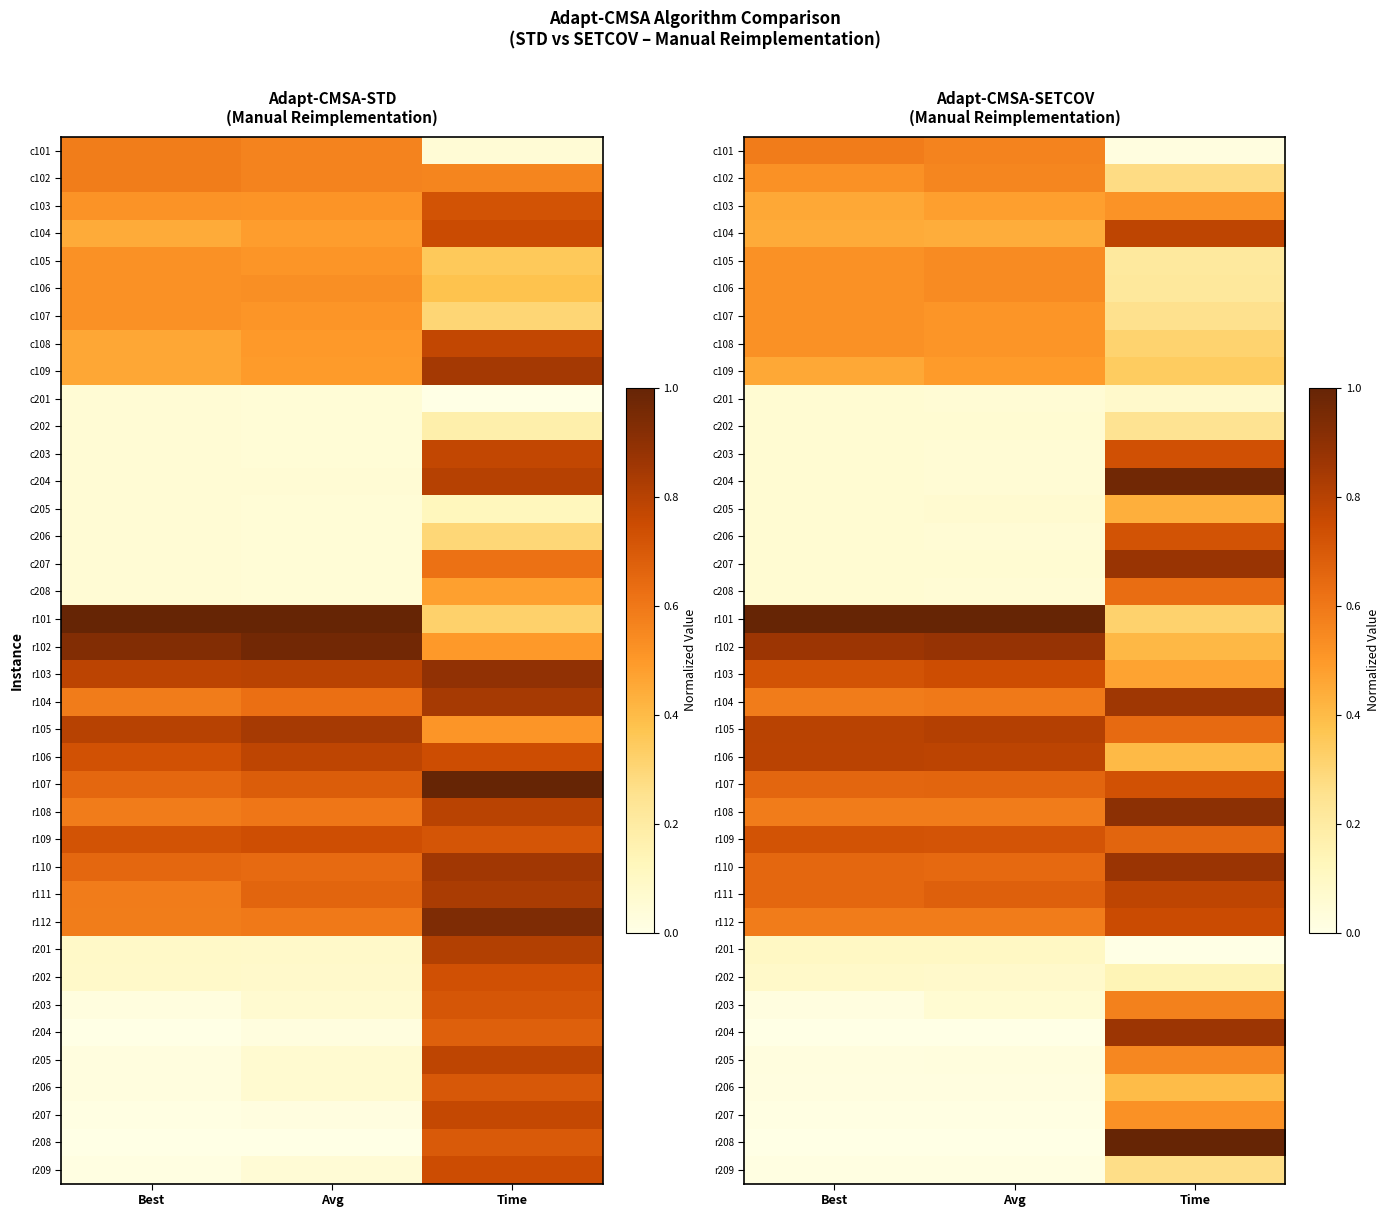

What is the sum of the r109 values at Best and Time?

1.4